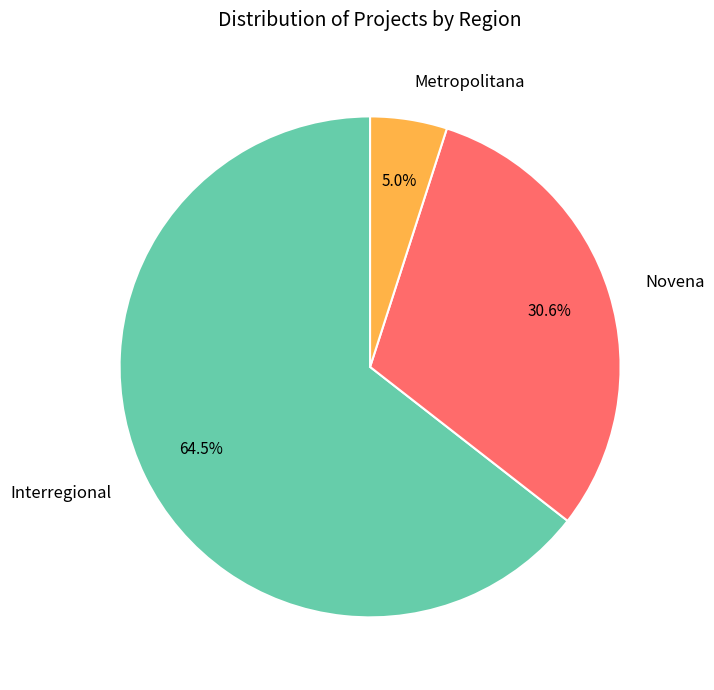

What percentage do Interregional and Metropolitana together represent?

69.4%